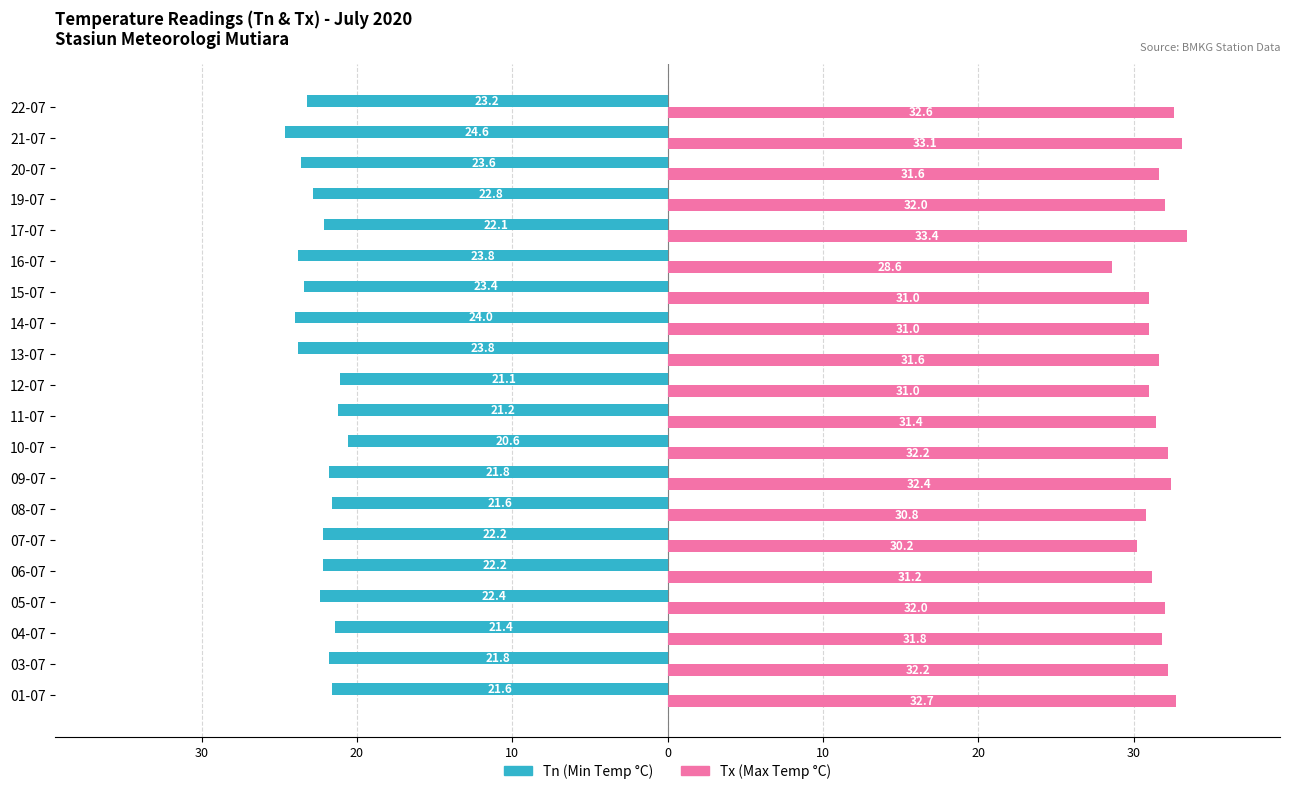

What is the difference between the maximum and minimum values in the Tx (Max Temp °C) series?

4.8